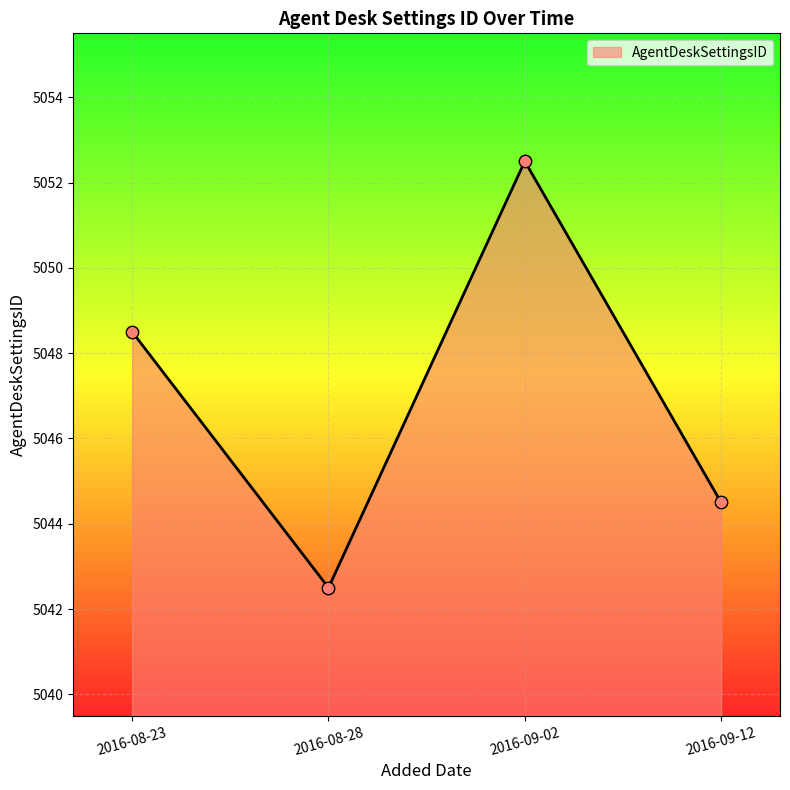

Between 2016-08-28 and 2016-09-12, which is larger?

2016-09-12